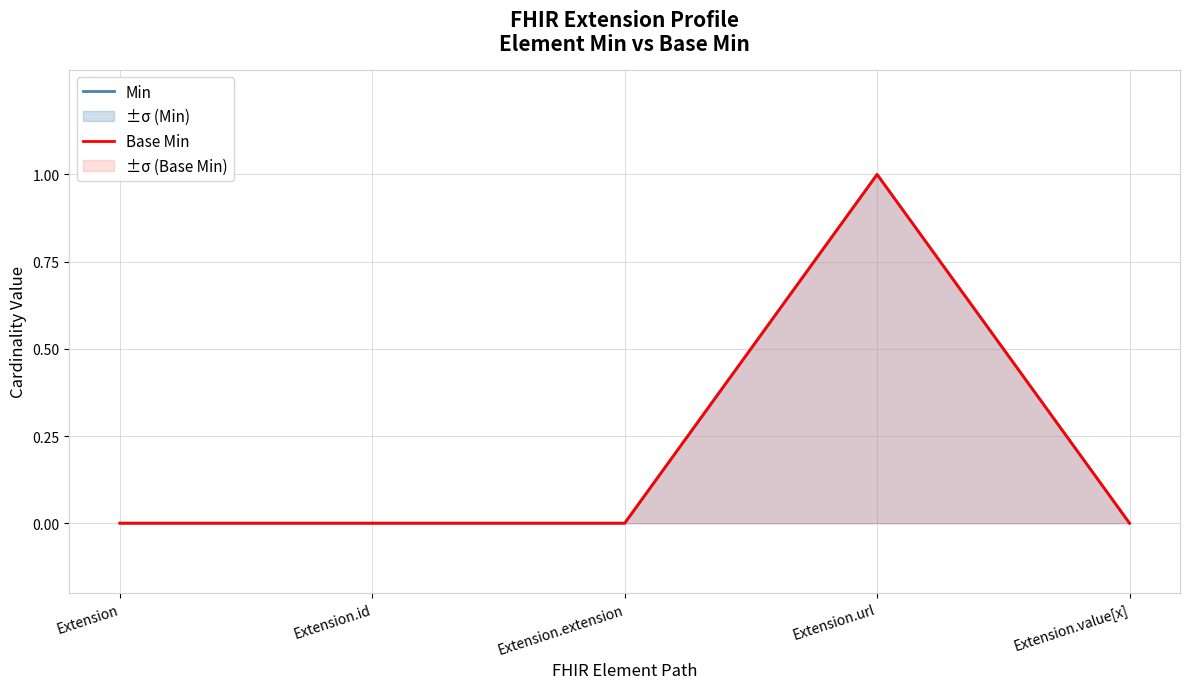

Reading right to left, what are all the values shown in this chart?

Min: Extension.value[x]=0	Extension.url=1	Extension.extension=0	Extension.id=0	Extension=0
Base Min: Extension.value[x]=0	Extension.url=1	Extension.extension=0	Extension.id=0	Extension=0